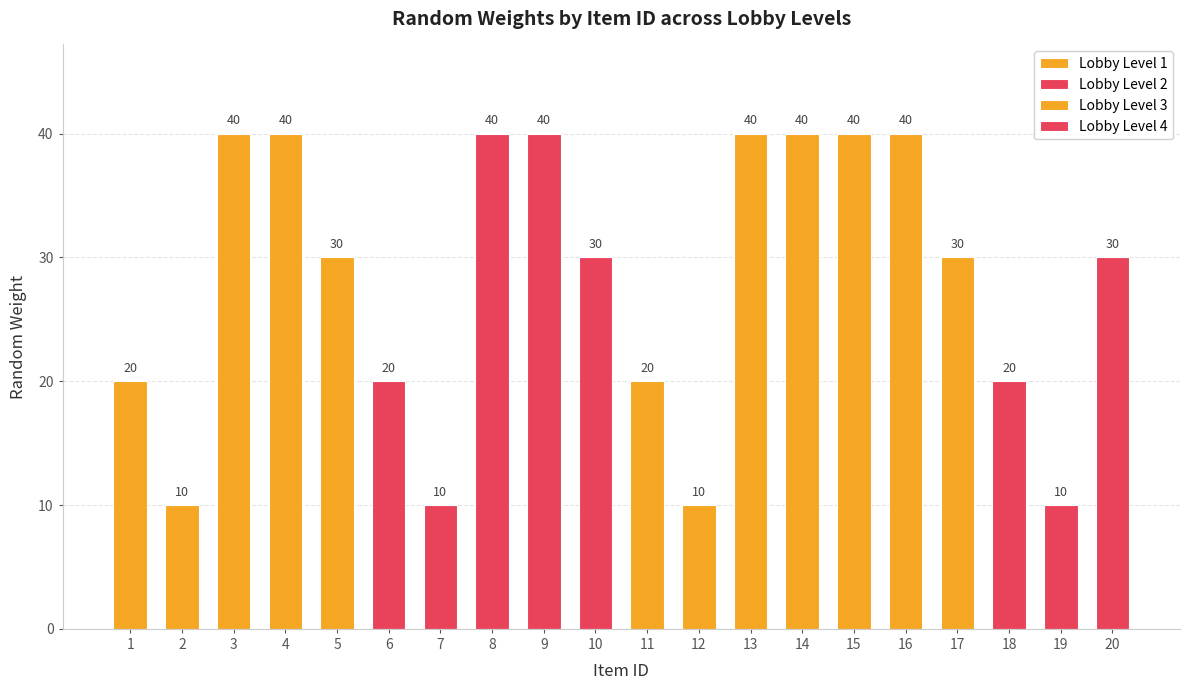

Between 15 and 4, which is larger?

15